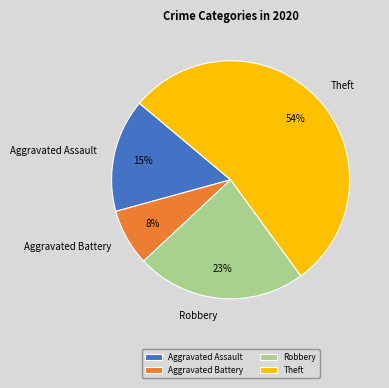

Which slice is the smallest?

Aggravated Battery